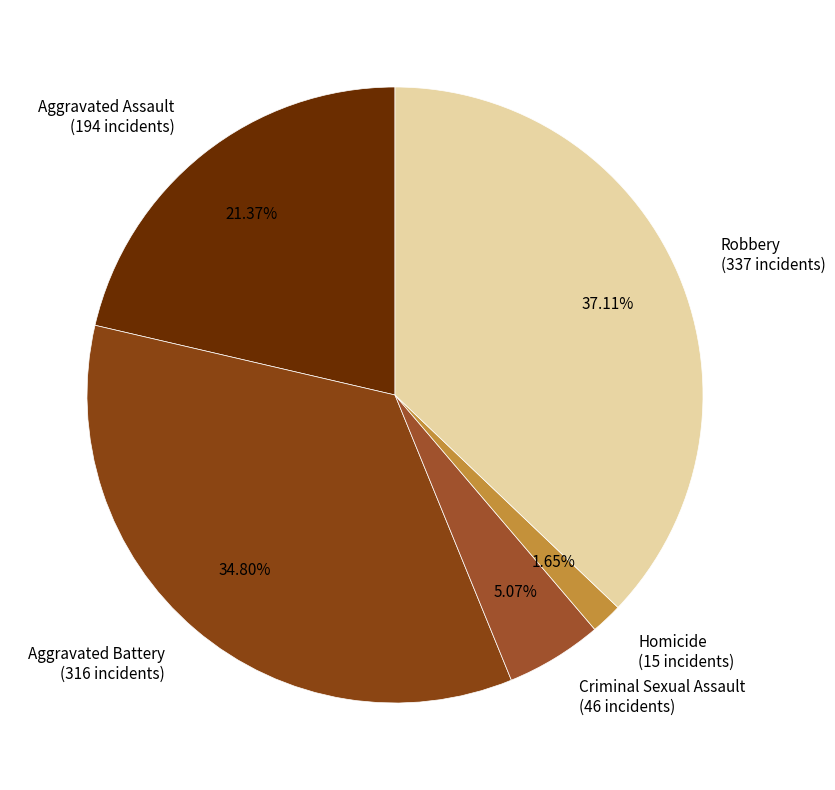

Does any single category account for the majority?

No